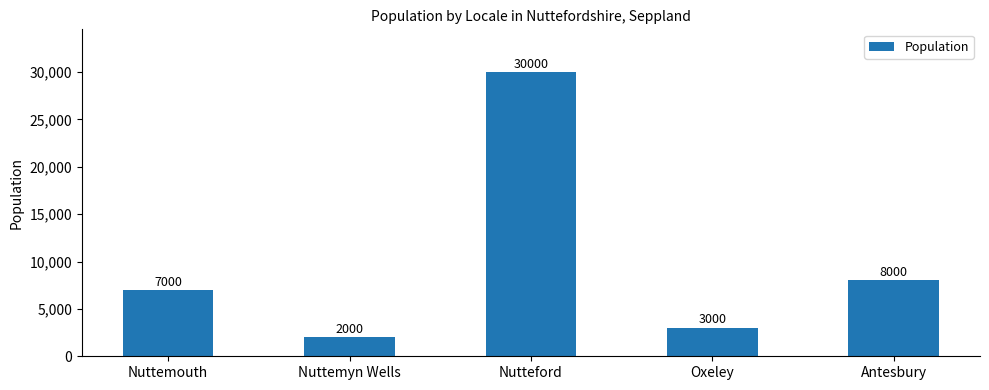

How many bars are there in total?

5